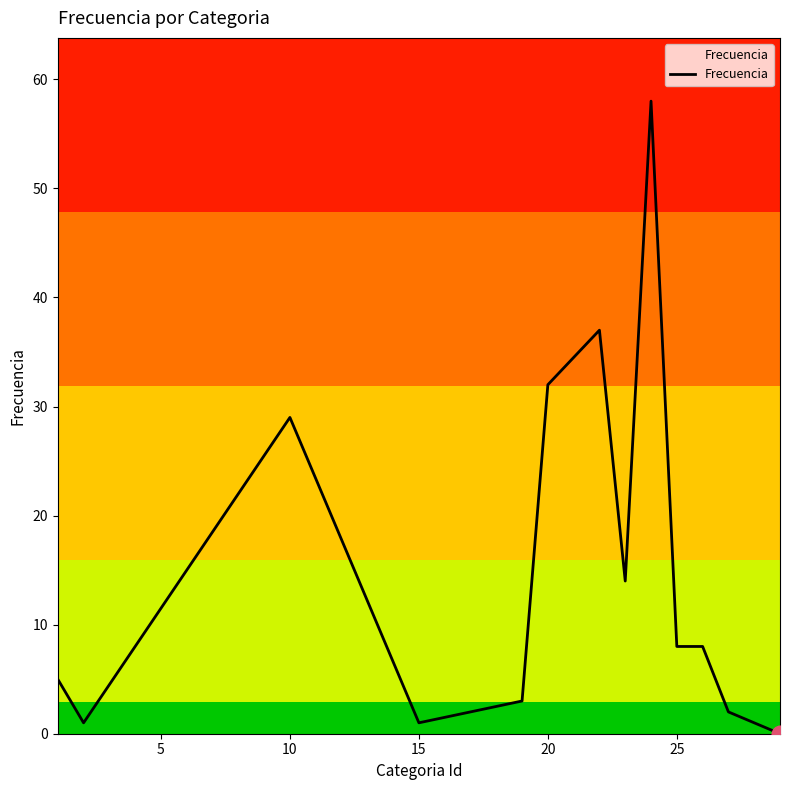

True or false: there are more than 1 points higher than both neighbors.

True